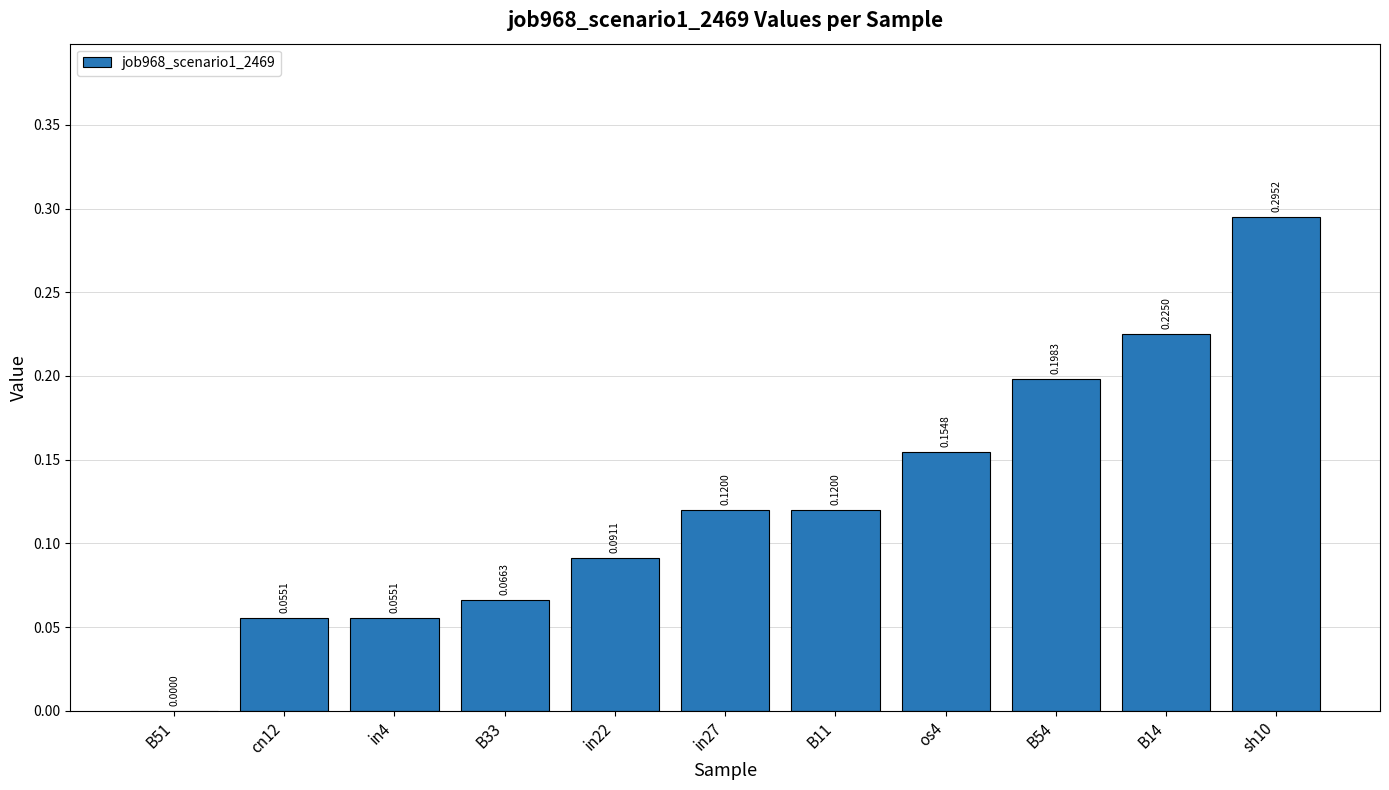

What is the change in value from B51 to in27?

+0.1